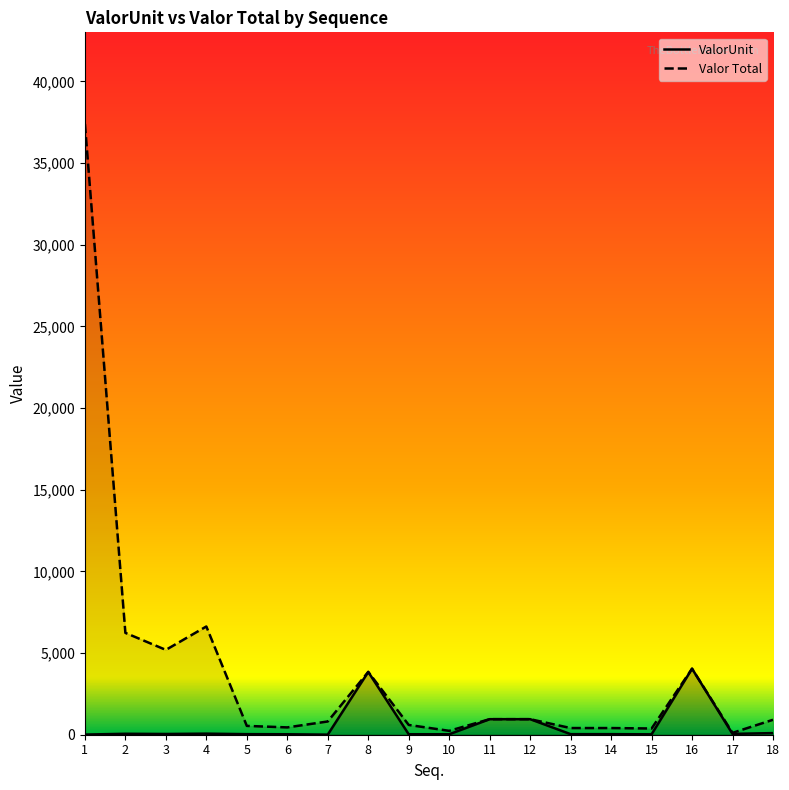

What is the value of the ValorUnit point at the 4th from the left?

65.0